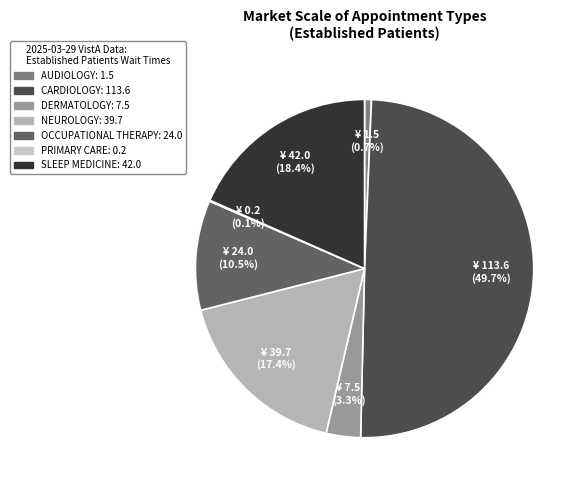

Is it true that DERMATOLOGY is 10% of the pie?

False